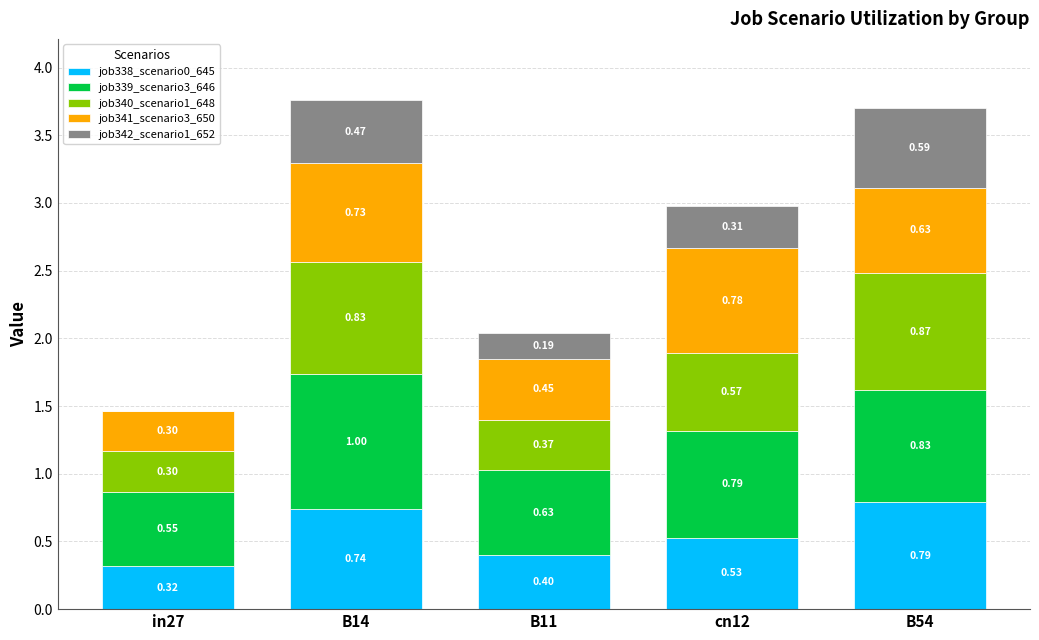

At which category is the sum across all series the highest?

B14